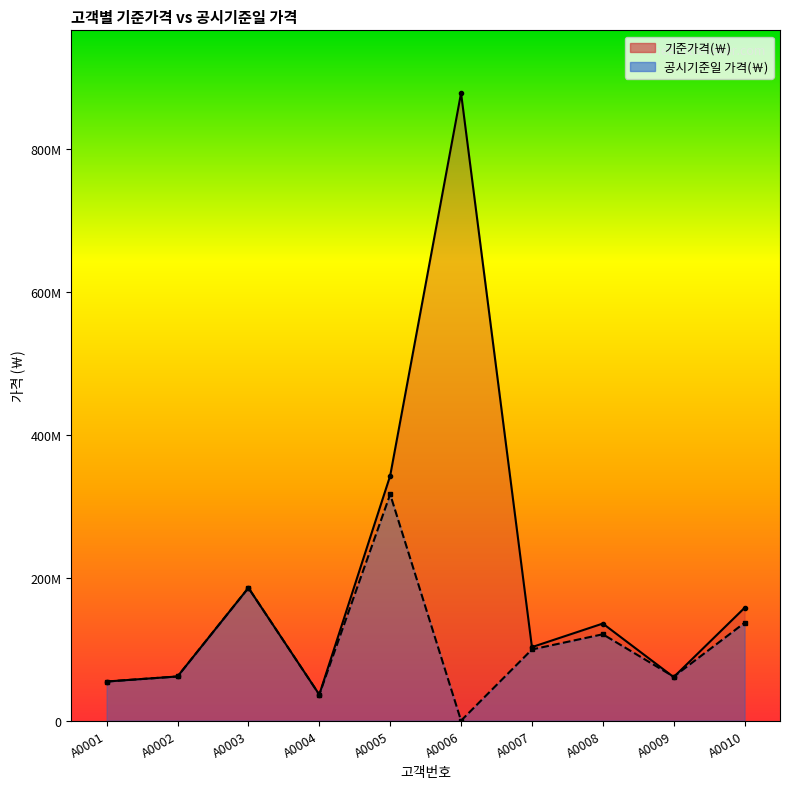

Reading right to left, list all the values displayed in this chart.

기준가격(￦): A0010=158000000	A0009=61000000	A0008=136000000	A0007=103000000	A0006=879000000	A0005=343000000	A0004=36500000	A0003=186000000	A0002=61900000	A0001=54800000
공시기준일 가격(￦): A0010=137000000	A0009=61600000	A0008=121000000	A0007=99700000	A0006=0	A0005=317000000	A0004=36500000	A0003=186000000	A0002=61900000	A0001=54800000